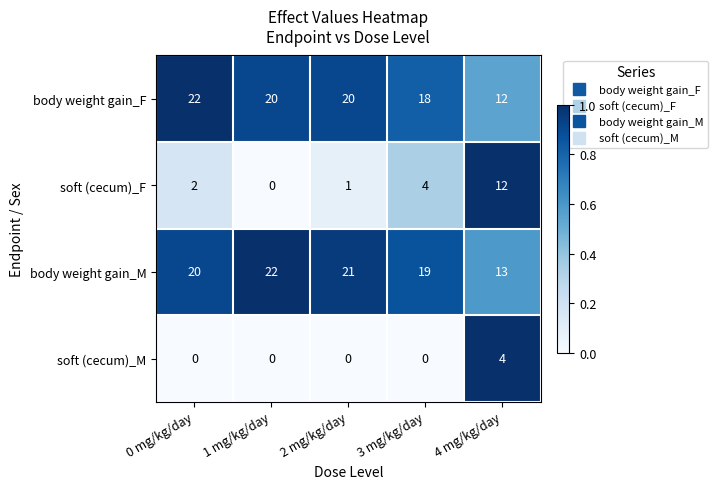

At which category is the sum across all series the highest?

0 mg/kg/day